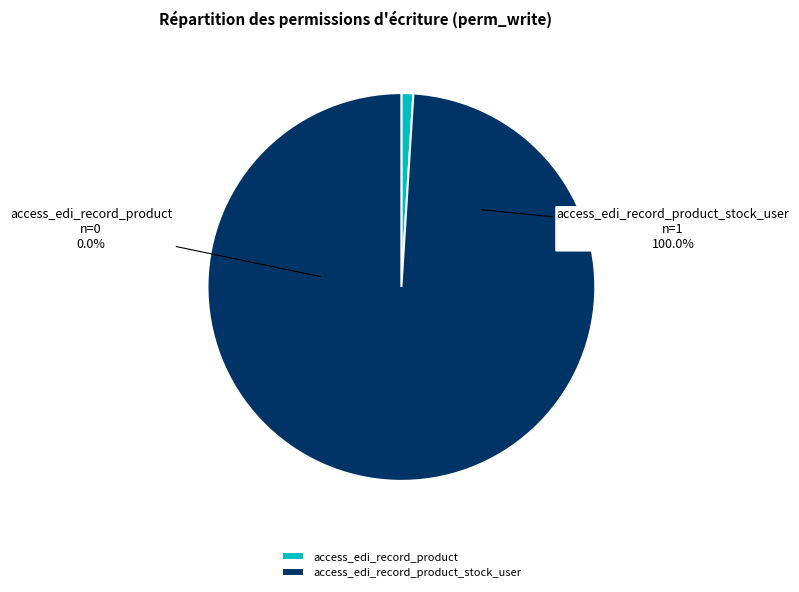

To the nearest percent, what is the difference between the access_edi_record_product_stock_user and access_edi_record_product slice percentages?

100%